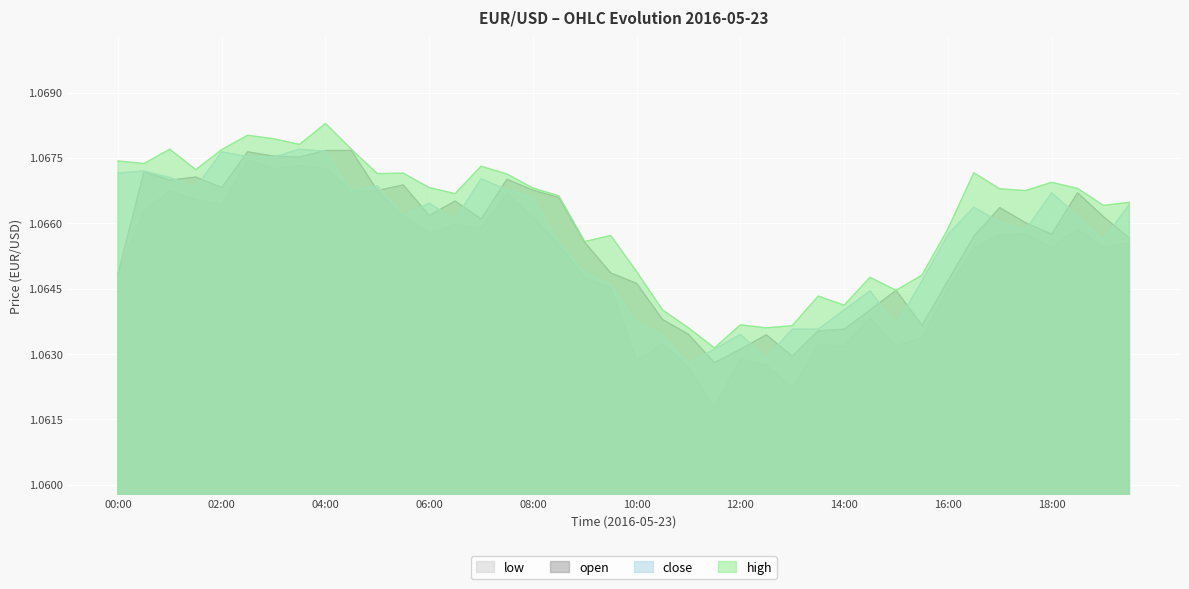

Is it true that high equals 0.7 at 19:00?

False